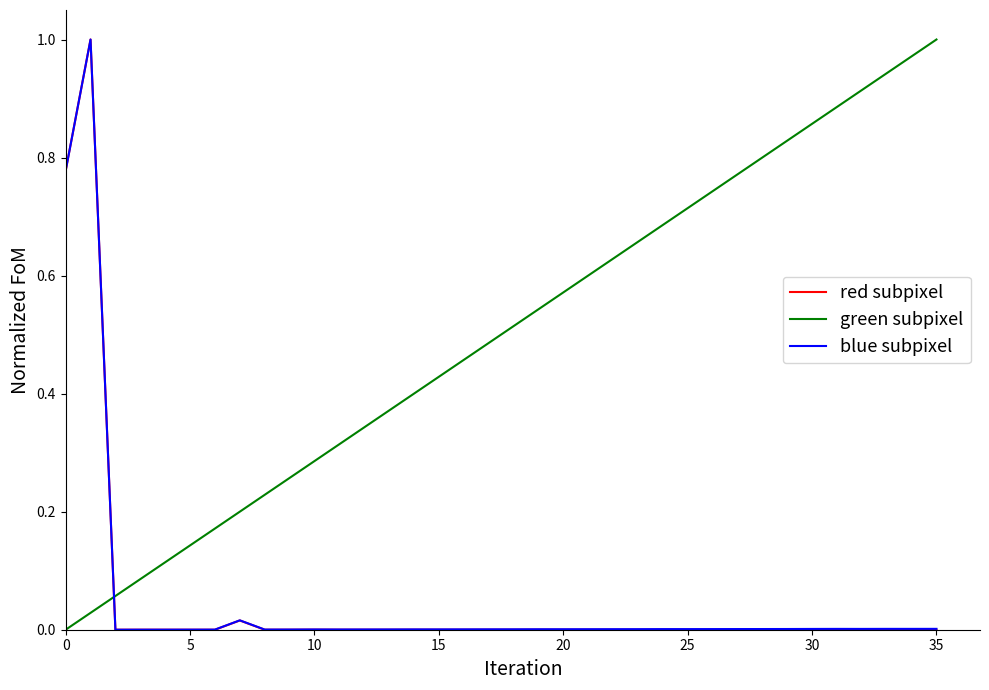

Which series has the largest total across all categories?

green subpixel